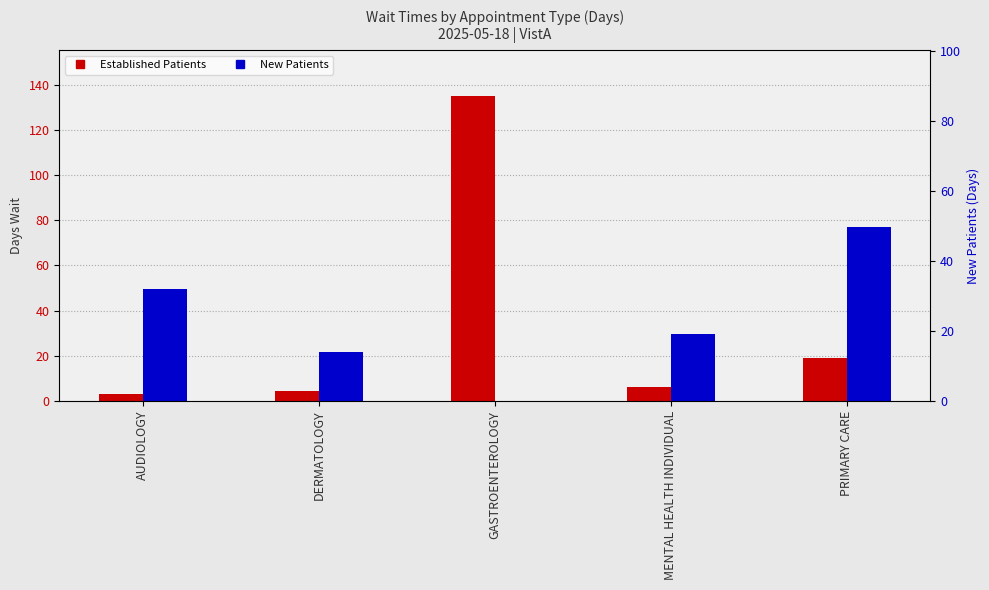

Is the value of EstablishedPatients at PRIMARY CARE greater than the value of NewPatients at GASTROENTEROLOGY?

Yes